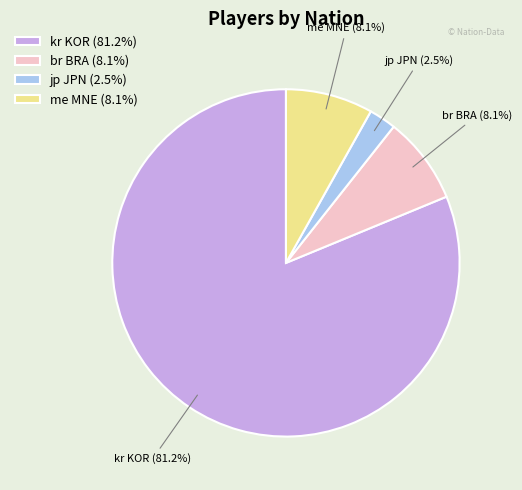

What percentage do me MNE and jp JPN together represent?

10.6%